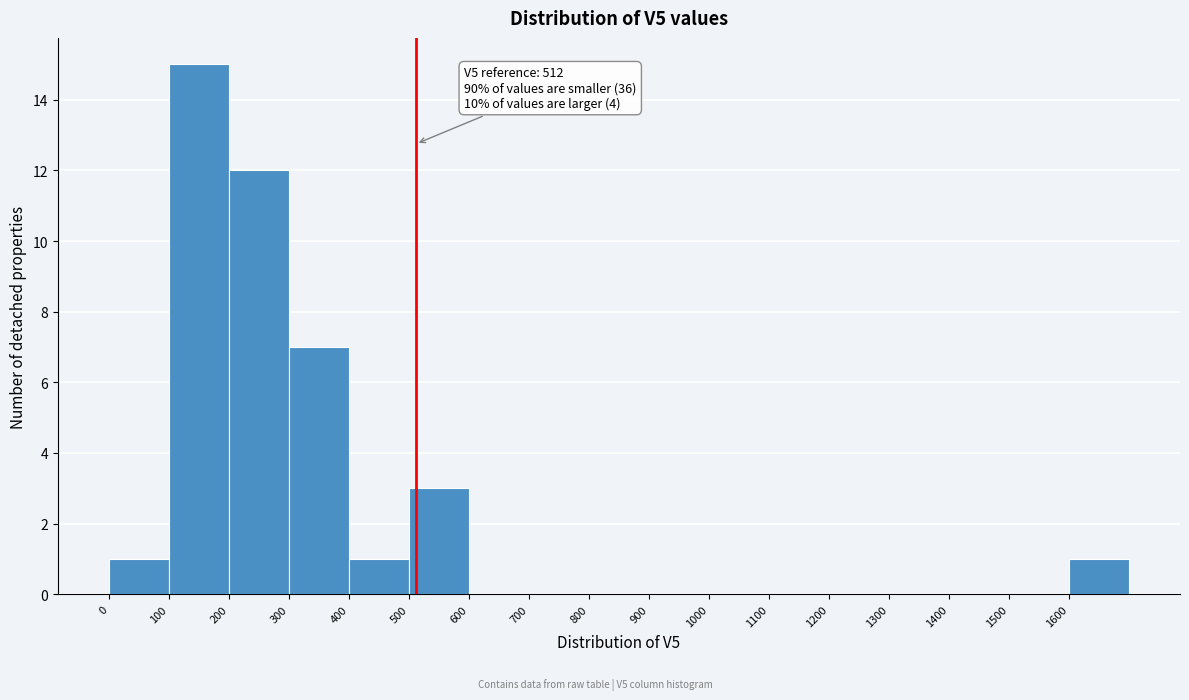

Over which range of the x-axis is the bar tallest?

100 to 200